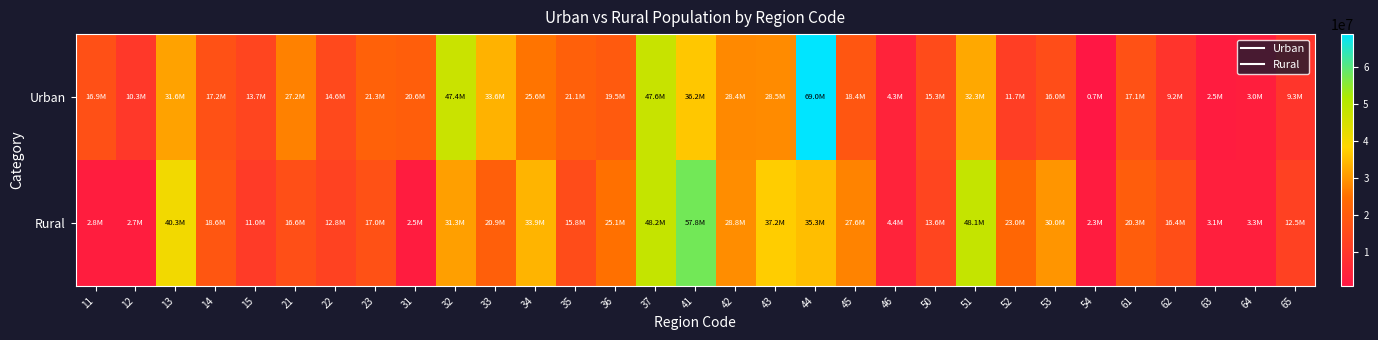

Reading left to right, what are all the values shown in this chart?

Urban: 11=16858692	12=10277893	13=31575328	14=17160539	15=13720174	21=27187963	22=14648199	23=21323715	31=20555098	32=47371488	33=33550209	34=25577117	35=21061940	36=19499960	37=47620727	41=36219767	42=28445085	43=28453063	44=69030255	45=18417843	46=4308516	50=15295803	51=32344428	52=11737533	53=15959072	54=680589	61=17059337	62=9191185	63=2516254	64=3022022	65=9335752
Rural: 11=2753676	12=2660800	13=40278882	14=18551562	15=10986117	21=16558360	22=12804616	23=16990276	31=2464098	32=31289453	33=20876682	34=33923351	35=15832277	36=25067837	37=48171992	41=57810172	42=28792642	43=37247699	44=35290204	45=27605918	46=4362969	50=13550367	51=48073100	52=23011023	53=30007694	54=2321576	61=20268042	62=16384078	63=3110469	64=3279328	65=12480063